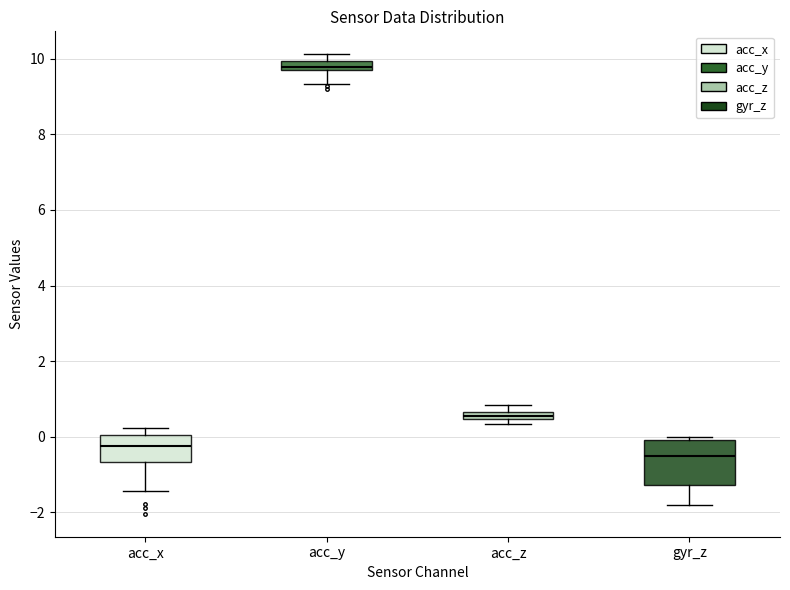

Which box has the highest median line?

acc_y